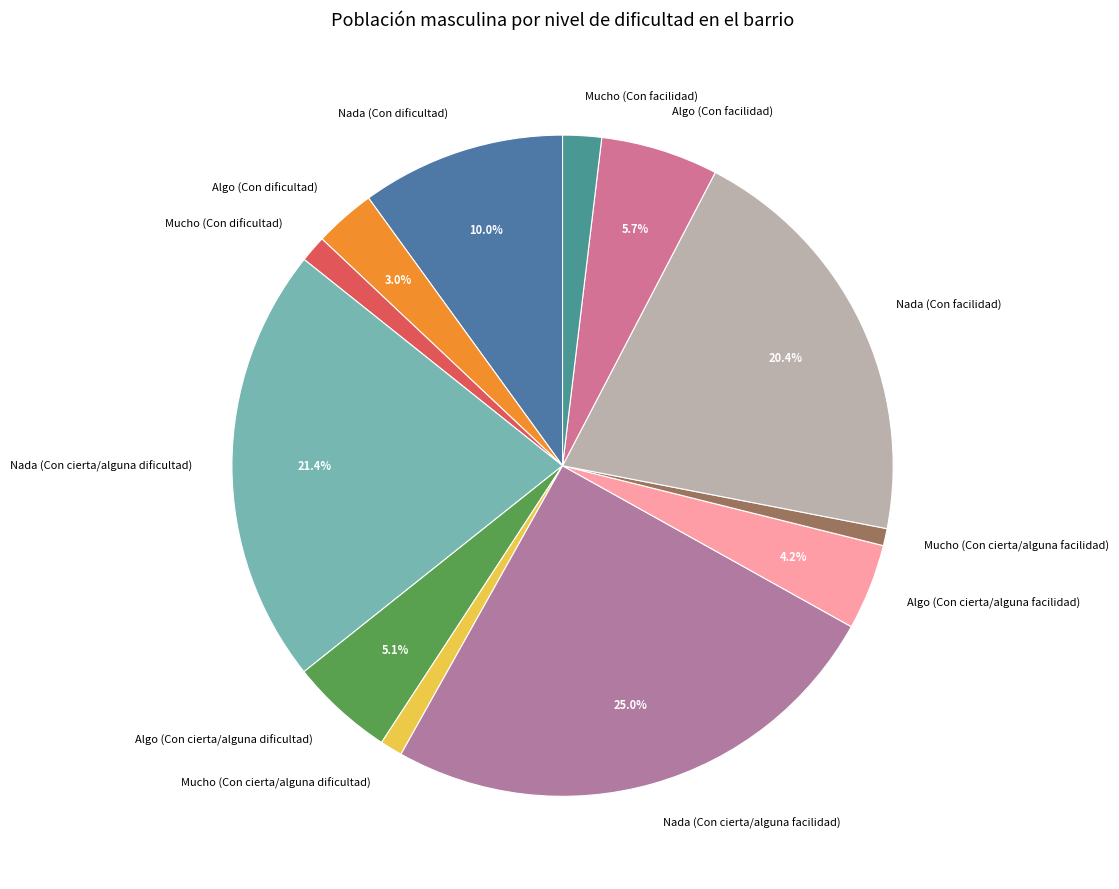

What percentage is NOT represented by Nada (Con dificultad)?

90.0%